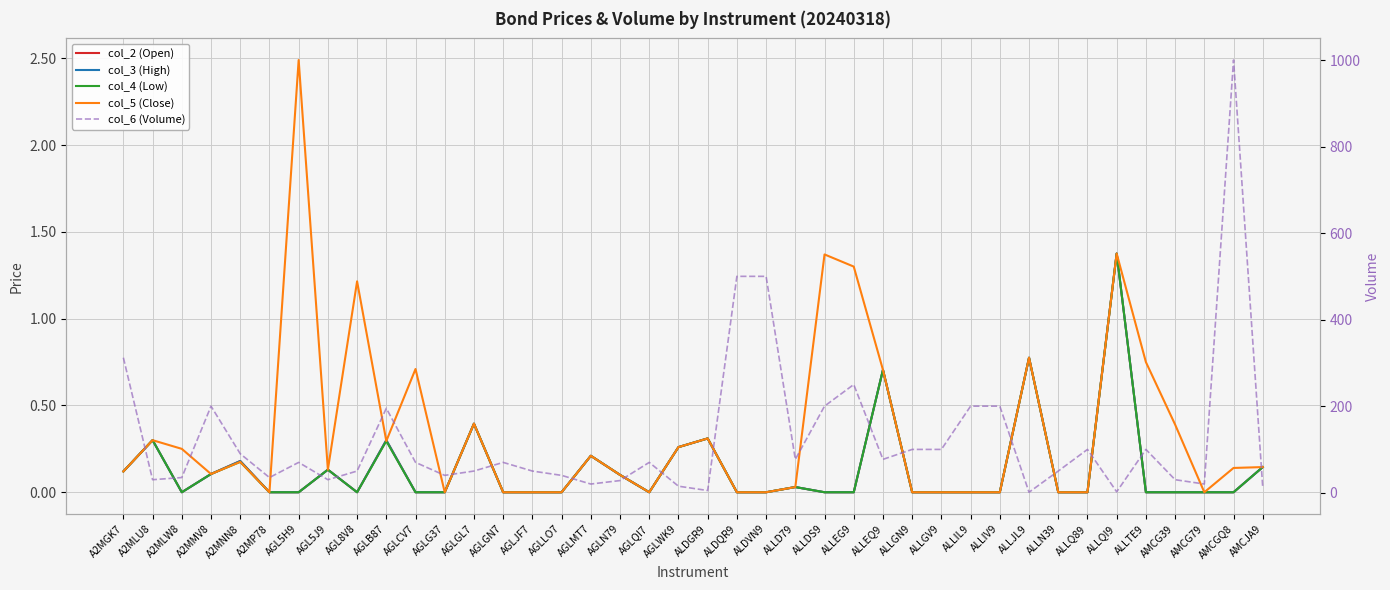

Reading left to right, list all the values displayed in this chart.

col_2 (Open): A2MGK7=0.1	A2MLU8=0.3	A2MLW8=0.0	A2MMV8=0.1	A2MNN8=0.2	A2MP78=0.0	AGL5H9=0.0	AGL5J9=0.1	AGL8V8=0.0	AGLB87=0.3	AGLCV7=0.0	AGLG37=0.0	AGLGL7=0.4	AGLGN7=0.0	AGLJF7=0.0	AGLLO7=0.0	AGLMT7=0.2	AGLN79=0.1	AGLQI7=0.0	AGLWK9=0.3	ALDGR9=0.3	ALDQR9=0.0	ALDVN9=0.0	ALLD79=0.0	ALLDS9=0.0	ALLEG9=0.0	ALLEQ9=0.7	ALLGN9=0.0	ALLGV9=0.0	ALLIL9=0.0	ALLIV9=0.0	ALLJL9=0.8	ALLN39=0.0	ALLQ89=0.0	ALLQI9=1.4	ALLTE9=0.0	AMCG39=0.0	AMCG79=0.0	AMCGQ8=0.0	AMCJA9=0.1
col_3 (High): A2MGK7=0.1	A2MLU8=0.3	A2MLW8=0.0	A2MMV8=0.1	A2MNN8=0.2	A2MP78=0.0	AGL5H9=0.0	AGL5J9=0.1	AGL8V8=0.0	AGLB87=0.3	AGLCV7=0.0	AGLG37=0.0	AGLGL7=0.4	AGLGN7=0.0	AGLJF7=0.0	AGLLO7=0.0	AGLMT7=0.2	AGLN79=0.1	AGLQI7=0.0	AGLWK9=0.3	ALDGR9=0.3	ALDQR9=0.0	ALDVN9=0.0	ALLD79=0.0	ALLDS9=0.0	ALLEG9=0.0	ALLEQ9=0.7	ALLGN9=0.0	ALLGV9=0.0	ALLIL9=0.0	ALLIV9=0.0	ALLJL9=0.8	ALLN39=0.0	ALLQ89=0.0	ALLQI9=1.4	ALLTE9=0.0	AMCG39=0.0	AMCG79=0.0	AMCGQ8=0.0	AMCJA9=0.1
col_4 (Low): A2MGK7=0.1	A2MLU8=0.3	A2MLW8=0.0	A2MMV8=0.1	A2MNN8=0.2	A2MP78=0.0	AGL5H9=0.0	AGL5J9=0.1	AGL8V8=0.0	AGLB87=0.3	AGLCV7=0.0	AGLG37=0.0	AGLGL7=0.4	AGLGN7=0.0	AGLJF7=0.0	AGLLO7=0.0	AGLMT7=0.2	AGLN79=0.1	AGLQI7=0.0	AGLWK9=0.3	ALDGR9=0.3	ALDQR9=0.0	ALDVN9=0.0	ALLD79=0.0	ALLDS9=0.0	ALLEG9=0.0	ALLEQ9=0.7	ALLGN9=0.0	ALLGV9=0.0	ALLIL9=0.0	ALLIV9=0.0	ALLJL9=0.8	ALLN39=0.0	ALLQ89=0.0	ALLQI9=1.4	ALLTE9=0.0	AMCG39=0.0	AMCG79=0.0	AMCGQ8=0.0	AMCJA9=0.1
col_5 (Close): A2MGK7=0.1	A2MLU8=0.3	A2MLW8=0.2	A2MMV8=0.1	A2MNN8=0.2	A2MP78=0.0	AGL5H9=2.5	AGL5J9=0.1	AGL8V8=1.2	AGLB87=0.3	AGLCV7=0.7	AGLG37=0.0	AGLGL7=0.4	AGLGN7=0.0	AGLJF7=0.0	AGLLO7=0.0	AGLMT7=0.2	AGLN79=0.1	AGLQI7=0.0	AGLWK9=0.3	ALDGR9=0.3	ALDQR9=0.0	ALDVN9=0.0	ALLD79=0.0	ALLDS9=1.4	ALLEG9=1.3	ALLEQ9=0.7	ALLGN9=0.0	ALLGV9=0.0	ALLIL9=0.0	ALLIV9=0.0	ALLJL9=0.8	ALLN39=0.0	ALLQ89=0.0	ALLQI9=1.4	ALLTE9=0.8	AMCG39=0.4	AMCG79=0.0	AMCGQ8=0.1	AMCJA9=0.1
col_6 (Volume): A2MGK7=312.0	A2MLU8=30.0	A2MLW8=35.0	A2MMV8=200.0	A2MNN8=90.0	A2MP78=35.0	AGL5H9=70.0	AGL5J9=30.0	AGL8V8=50.0	AGLB87=195.0	AGLCV7=70.0	AGLG37=40.0	AGLGL7=50.0	AGLGN7=70.0	AGLJF7=50.0	AGLLO7=40.0	AGLMT7=20.0	AGLN79=28.0	AGLQI7=70.0	AGLWK9=15.0	ALDGR9=5.0	ALDQR9=500.0	ALDVN9=500.0	ALLD79=77.0	ALLDS9=200.0	ALLEG9=250.0	ALLEQ9=77.0	ALLGN9=100.0	ALLGV9=100.0	ALLIL9=200.0	ALLIV9=200.0	ALLJL9=1.0	ALLN39=50.0	ALLQ89=100.0	ALLQI9=2.0	ALLTE9=100.0	AMCG39=30.0	AMCG79=20.0	AMCGQ8=1000.0	AMCJA9=12.0